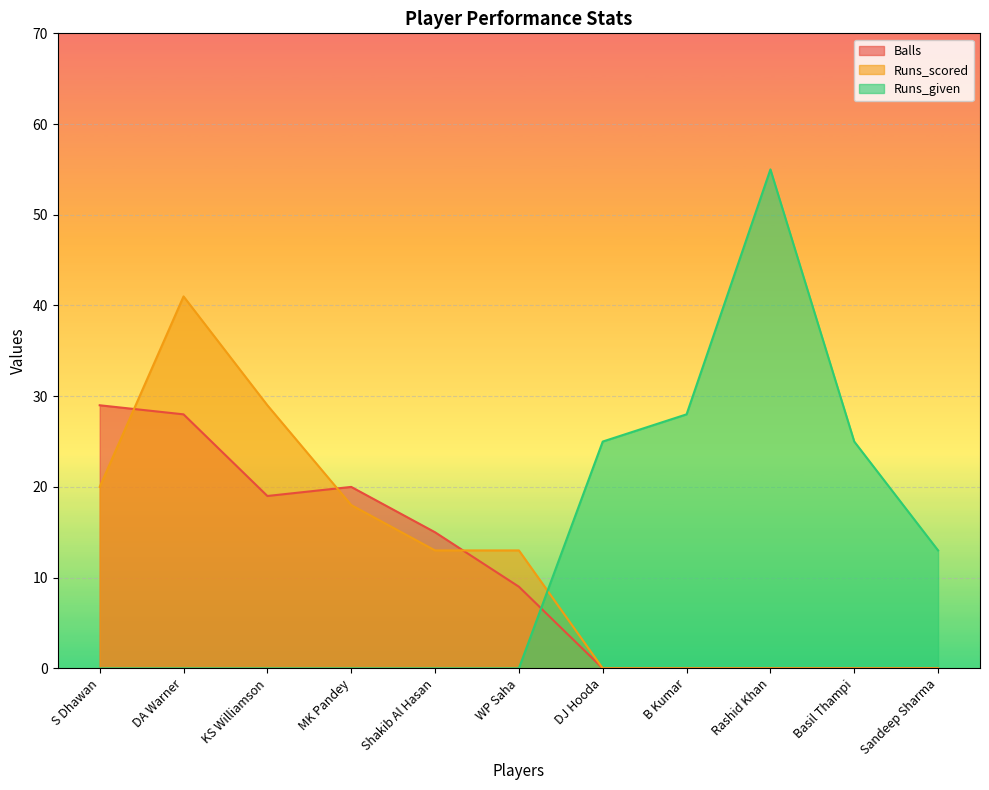

Rank the categories by Runs_scored value from lowest to highest.

DJ Hooda, B Kumar, Rashid Khan, Basil Thampi, Sandeep Sharma, Shakib Al Hasan, WP Saha, MK Pandey, S Dhawan, KS Williamson, DA Warner